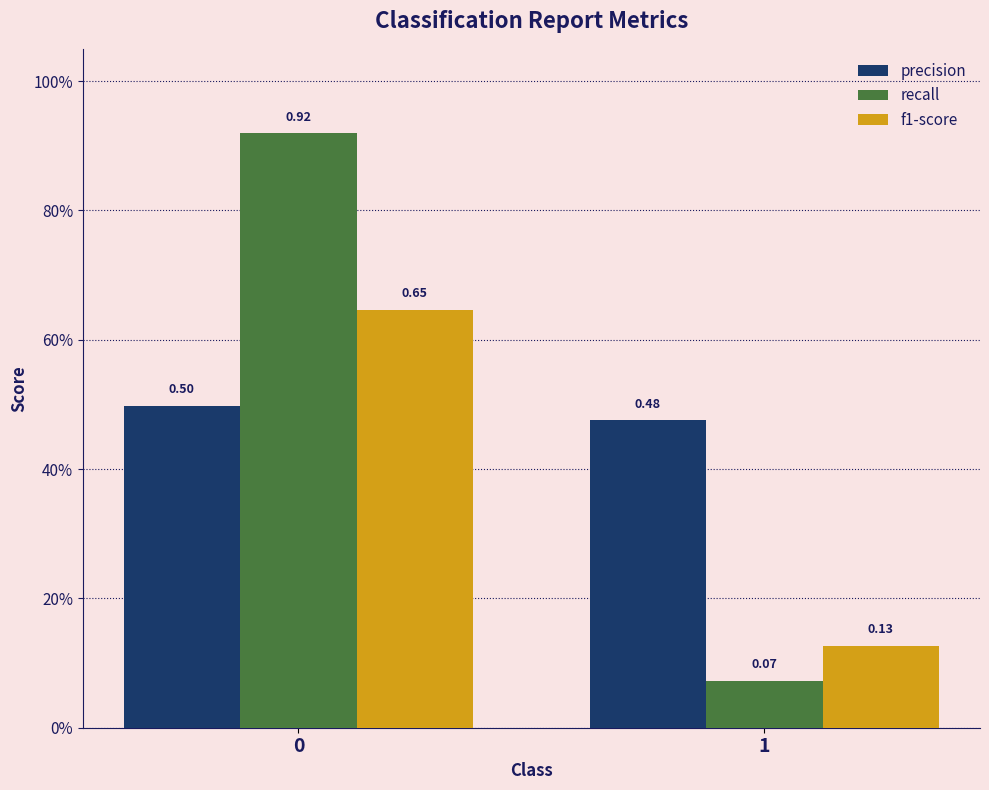

Are the bars grouped side by side (vs. stacked)?

Yes